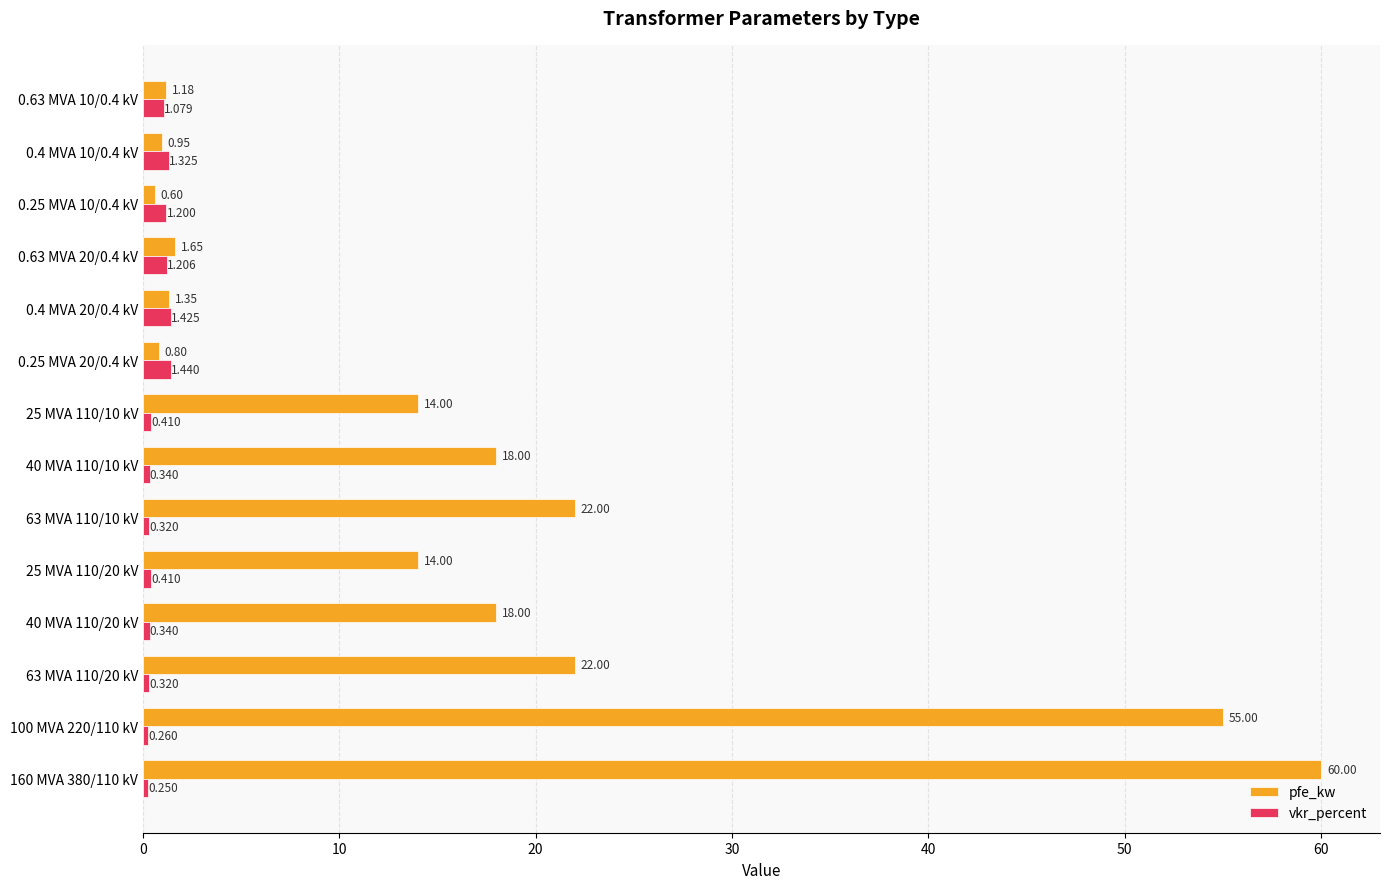

List the series in order of their overall mean, highest first.

pfe_kw, vkr_percent